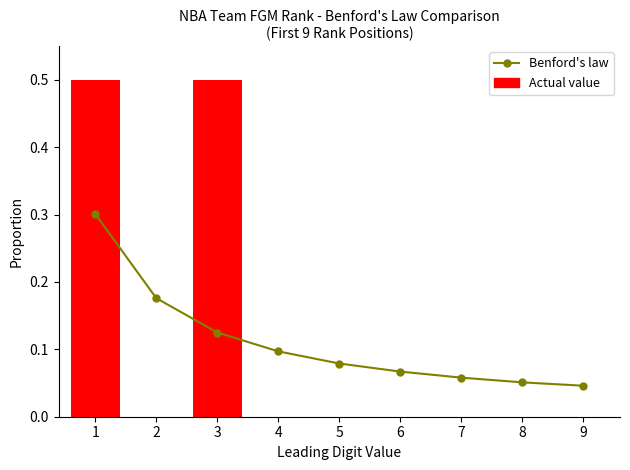

List the labels in order of value, largest first.

1, 2, 3, 4, 5, 6, 7, 8, 9